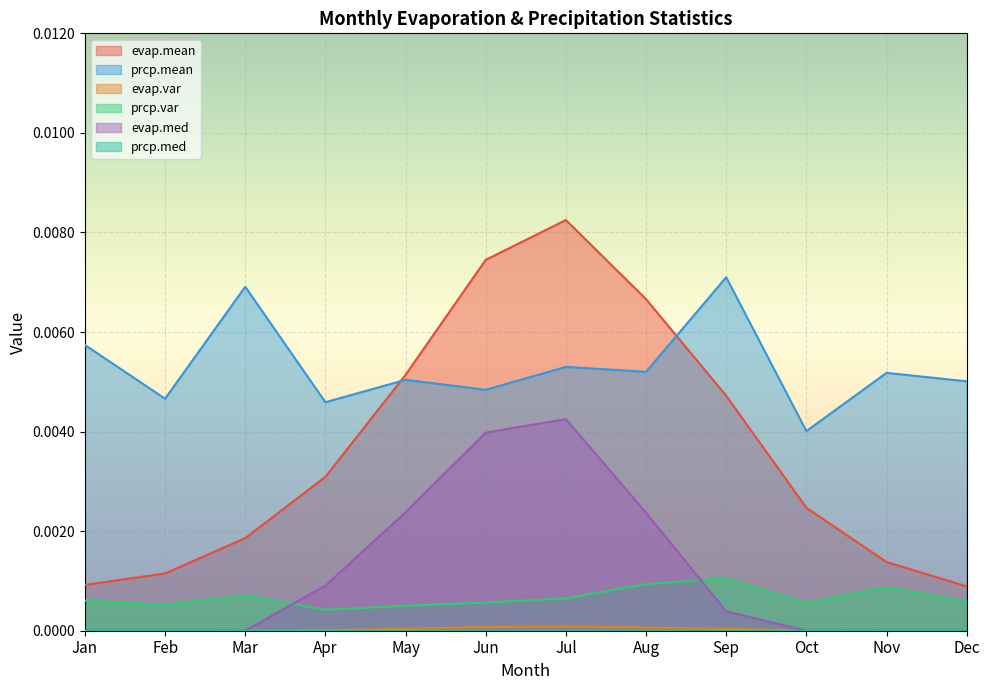

True or false: evap.mean and prcp.mean cross at least once.

True